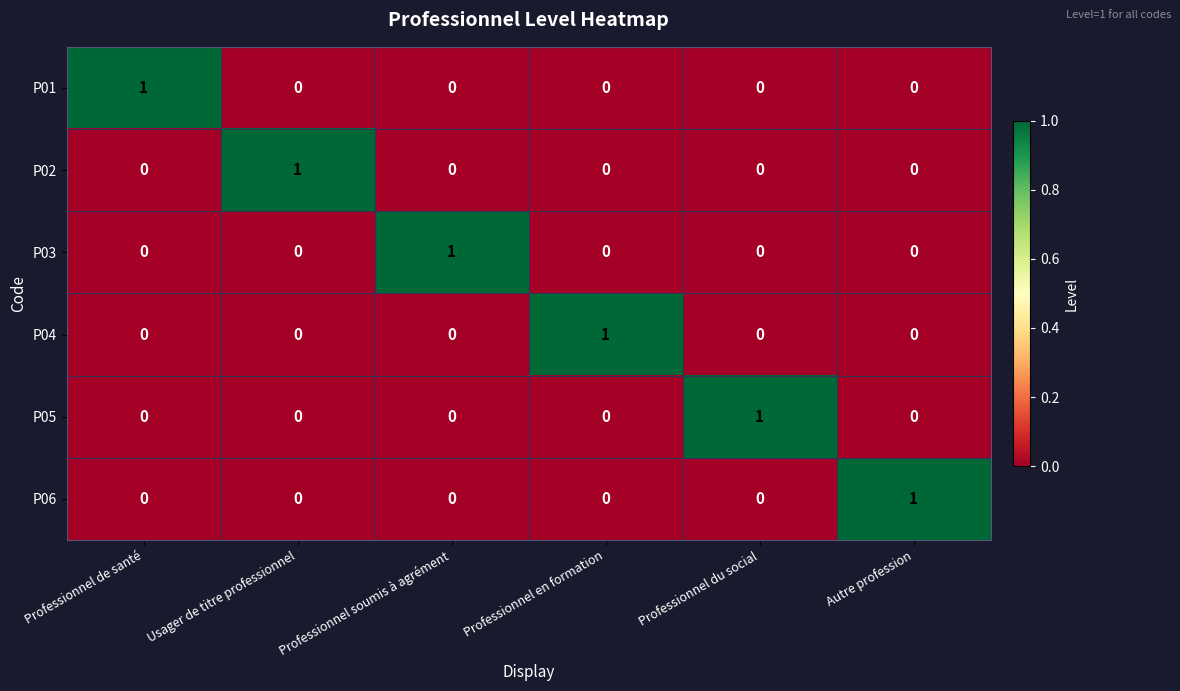

Is the value of P06 at Autre profession greater than the value of P05 at Professionnel soumis à agrément?

Yes